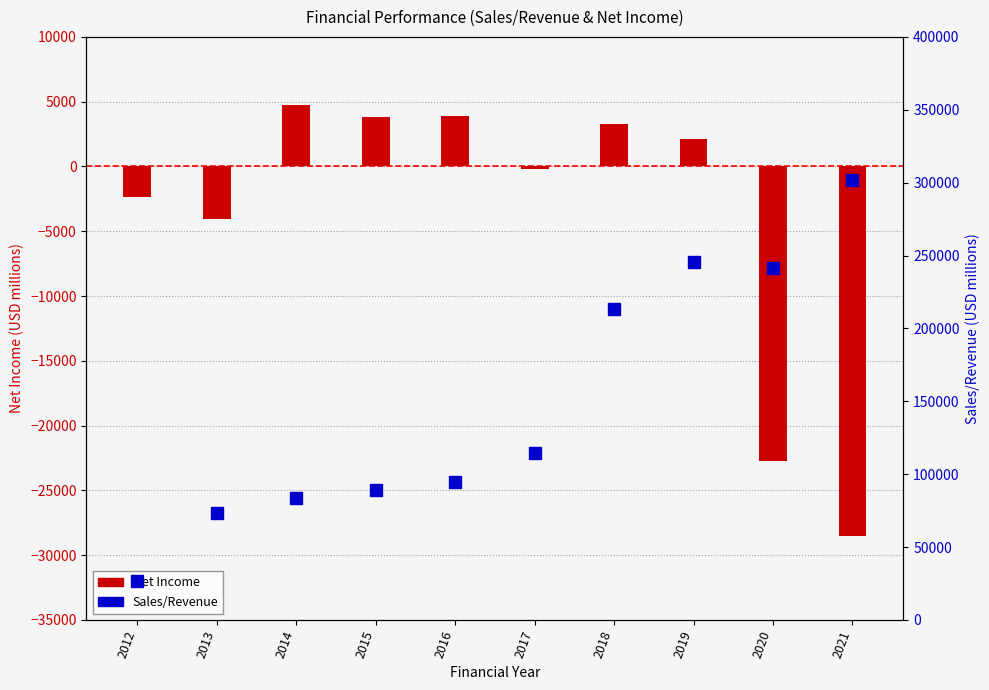

Reading left to right, what are all the values shown in this chart?

Net Income: -2330.8	-4072.7	4764.2	3834.0	3886.9	-230.1	3289.1	2084.4	-22753.8	-28513.0
Sales/Revenue: 26699.9	73231.2	83608.0	89072.6	94442.0	114427.5	213057.6	245450.0	241782.8	301524.0